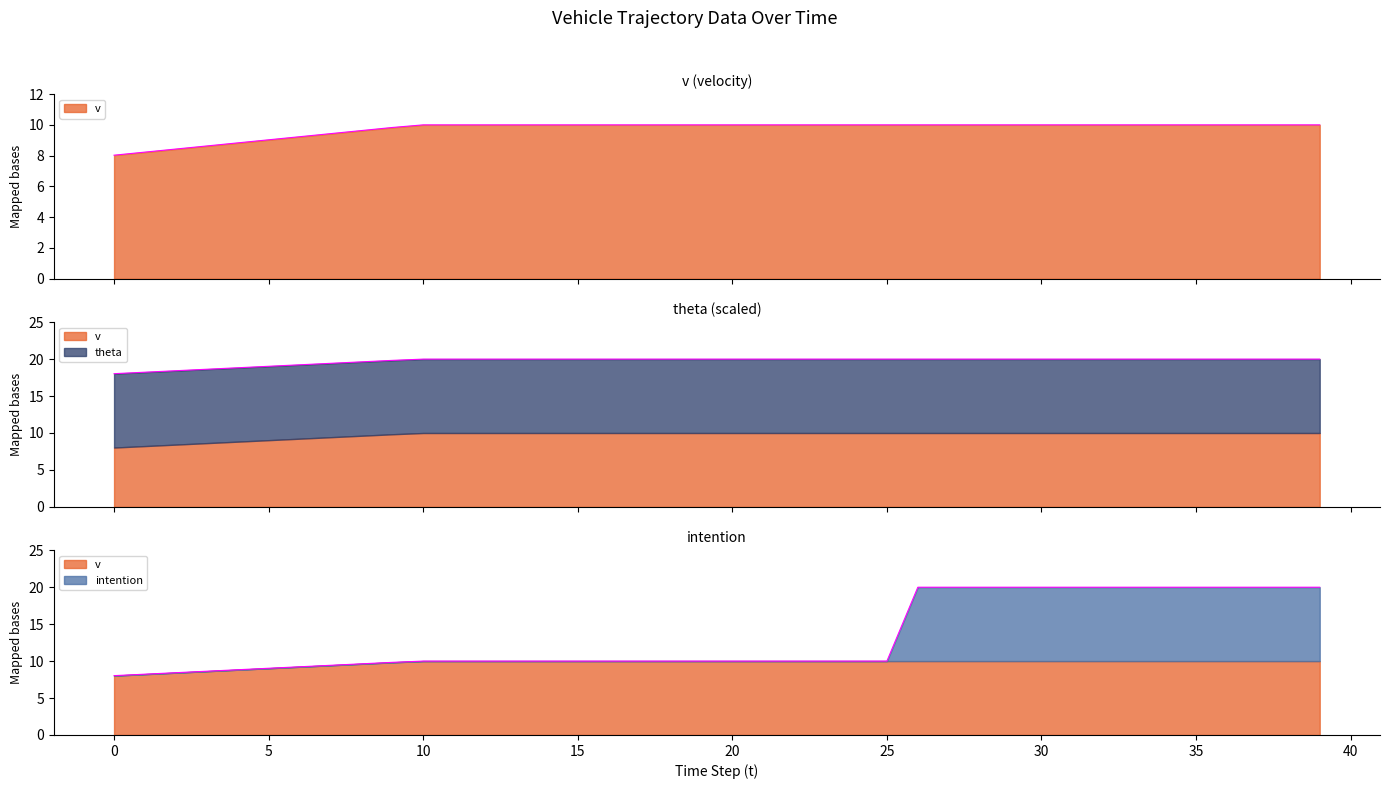

The v series shows 5.0 at 17. True or false?

False